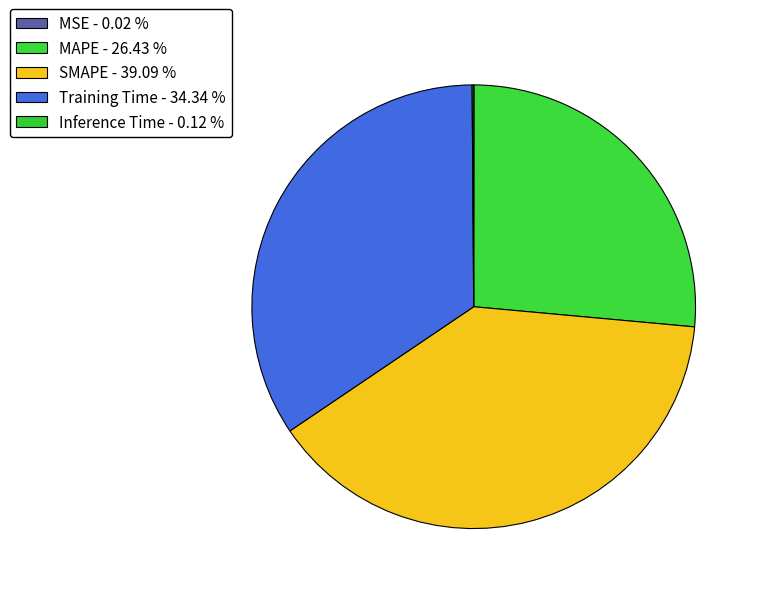

To the nearest percent, what is the average slice percentage?

20%